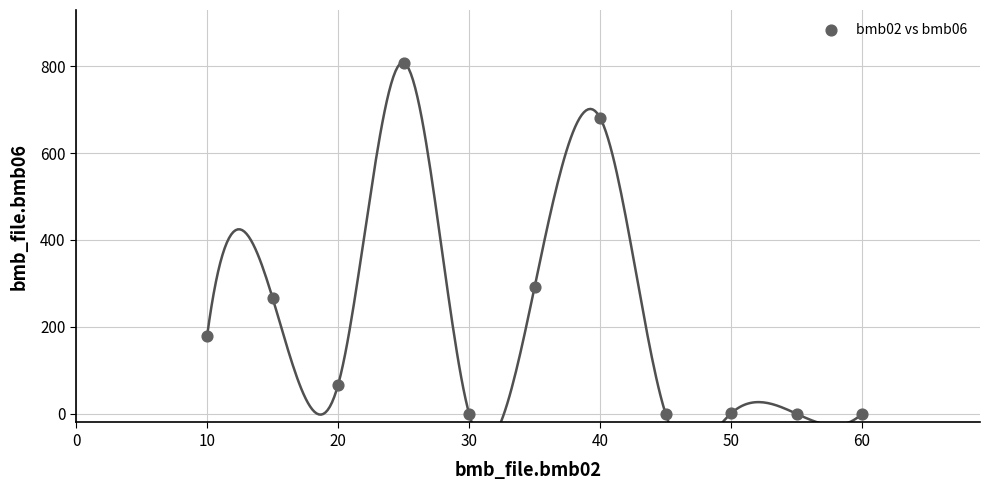

What Y value in the scatter plot is closest to 404?

292.0